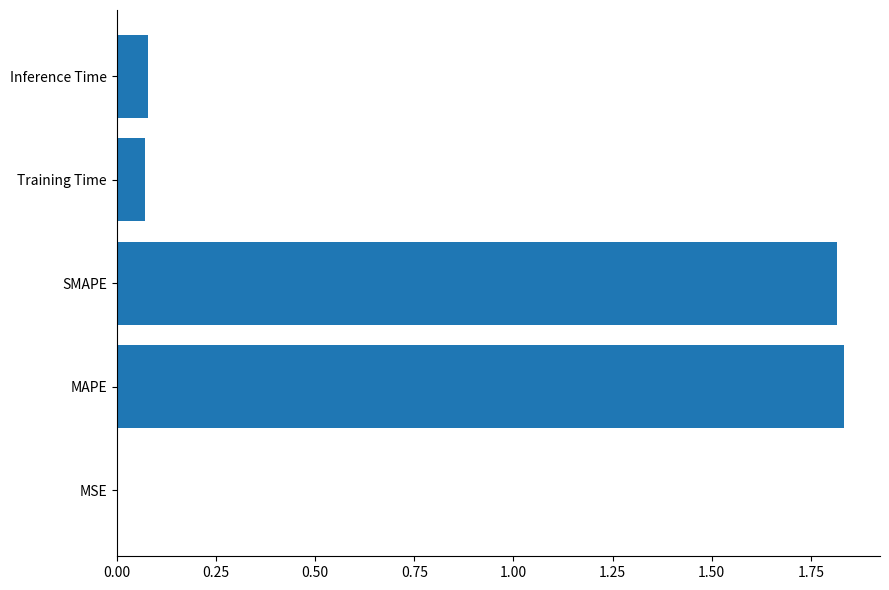

What is the sum of all values?

3.8